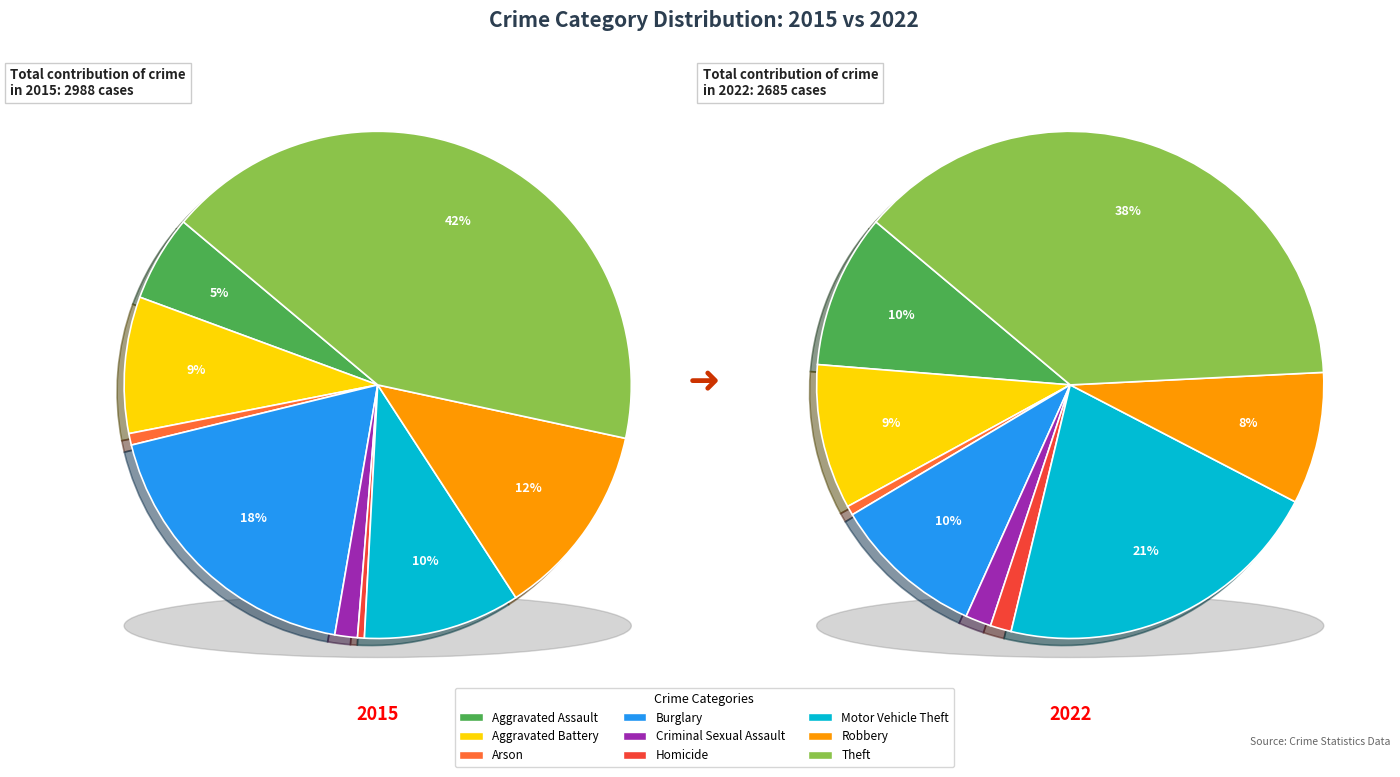

Count the number of slices in the pie.

9